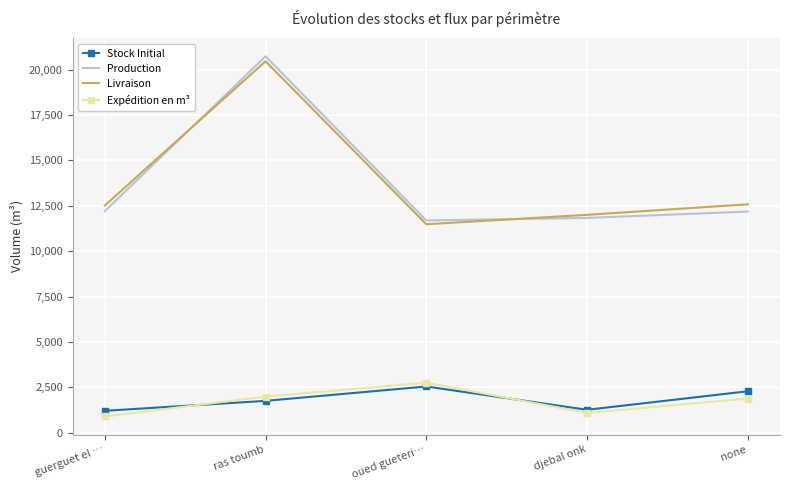

Which category has the highest value in the Livraison series?

ras toumb